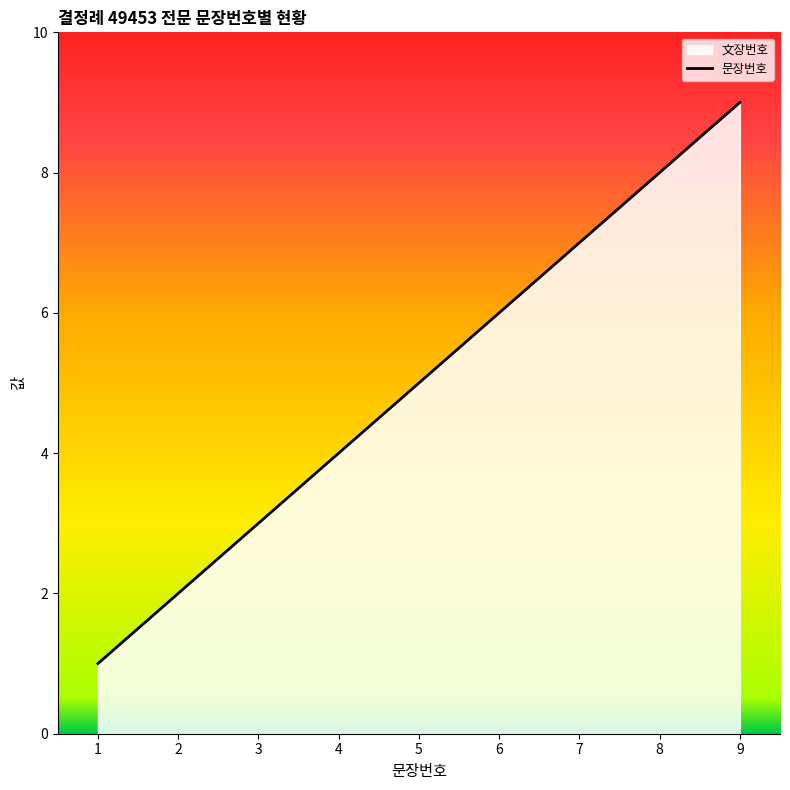

At which category does the chart reach its peak across all series?

9